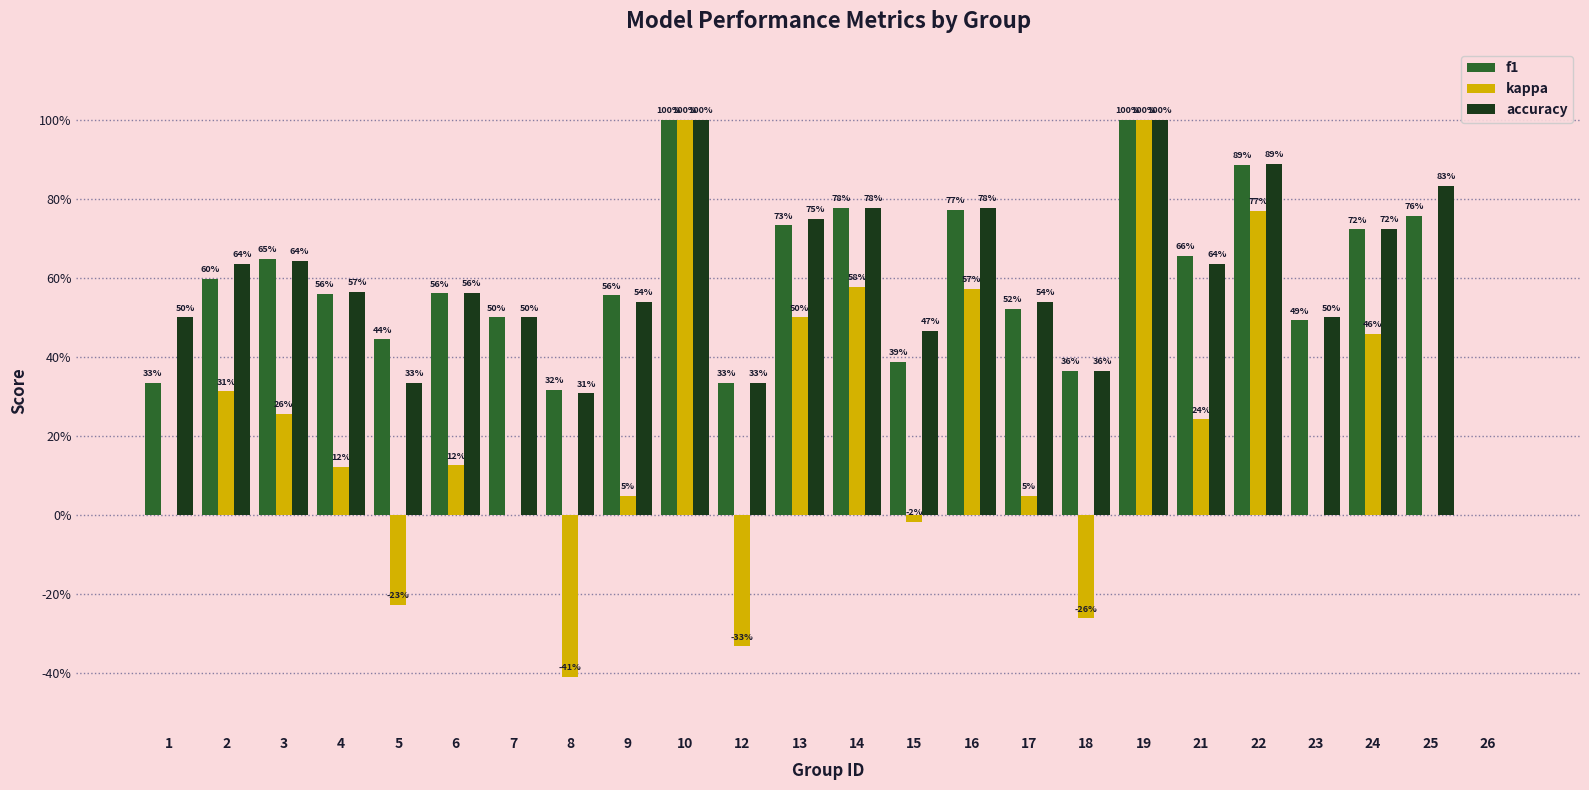

What are all the series names shown in the legend?

f1, kappa, accuracy